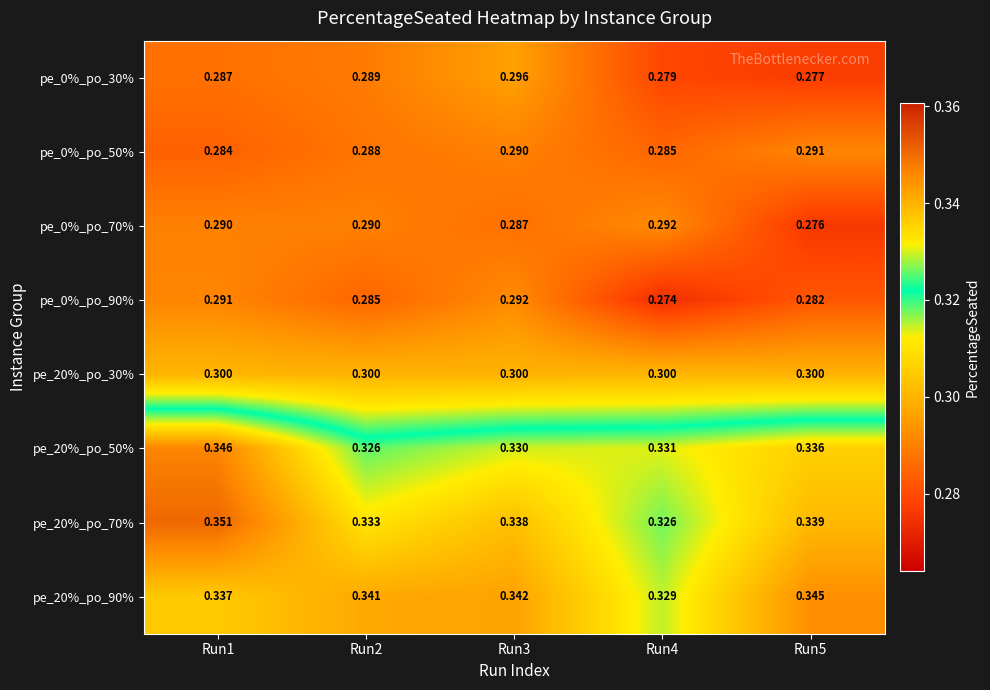

At Run1, list the series in order from smallest to largest.

pe_0%_po_50%, pe_0%_po_30%, pe_0%_po_70%, pe_0%_po_90%, pe_20%_po_30%, pe_20%_po_90%, pe_20%_po_50%, pe_20%_po_70%